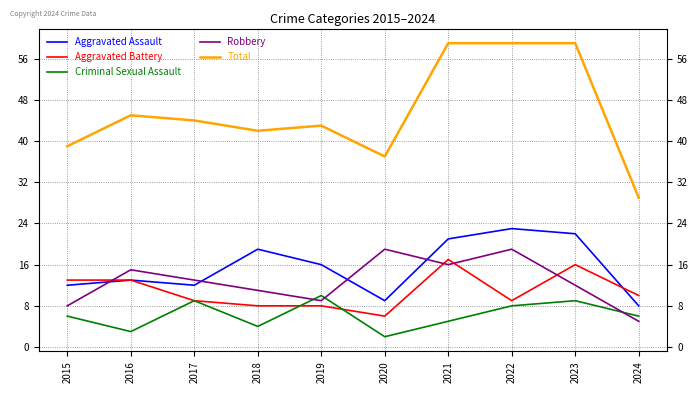

Is it true that Total equals 43 at 2019?

True